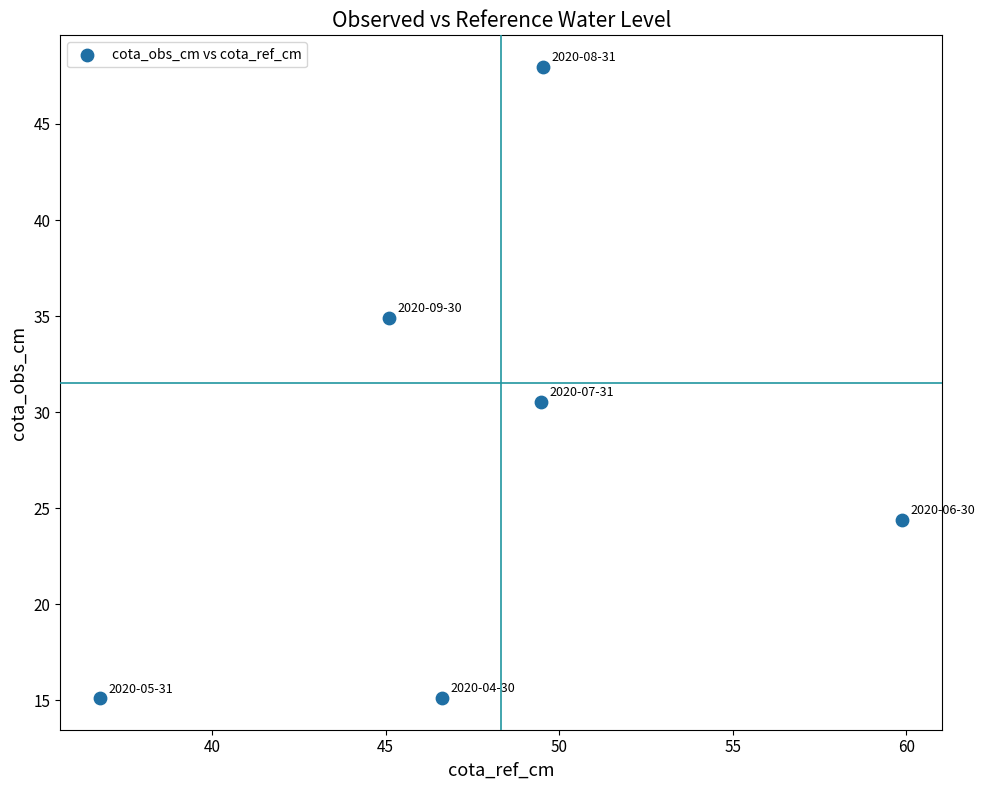

What is the range of X values (max minus min)?

23.1